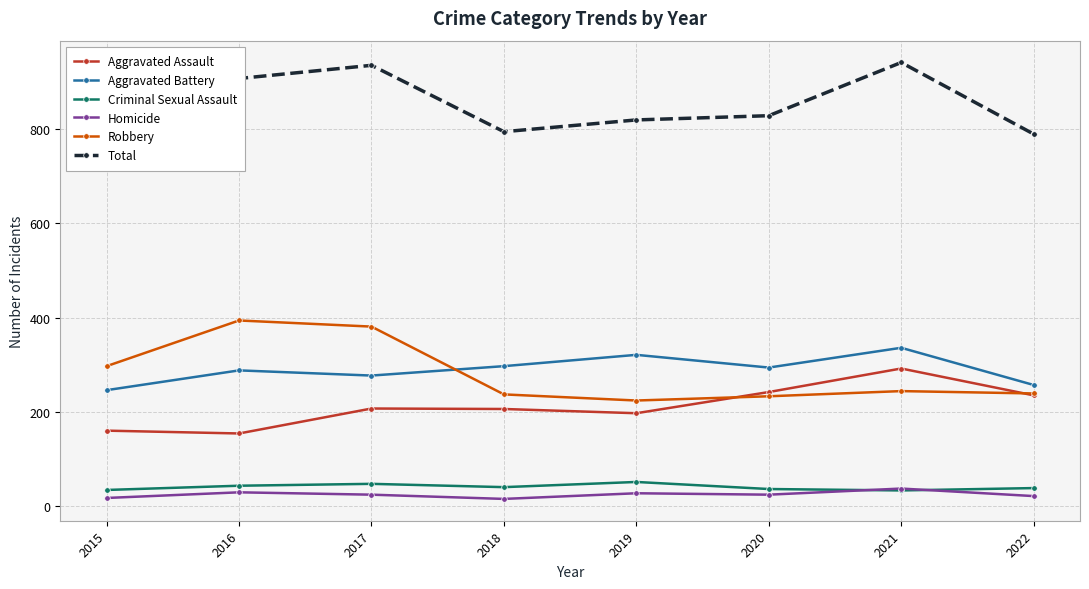

What is the value of the Homicide point at the 6th from the left?

24